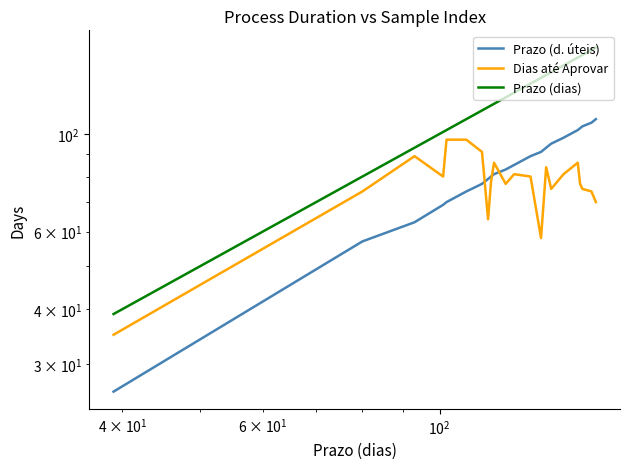

How many lines are shown in the chart?

3